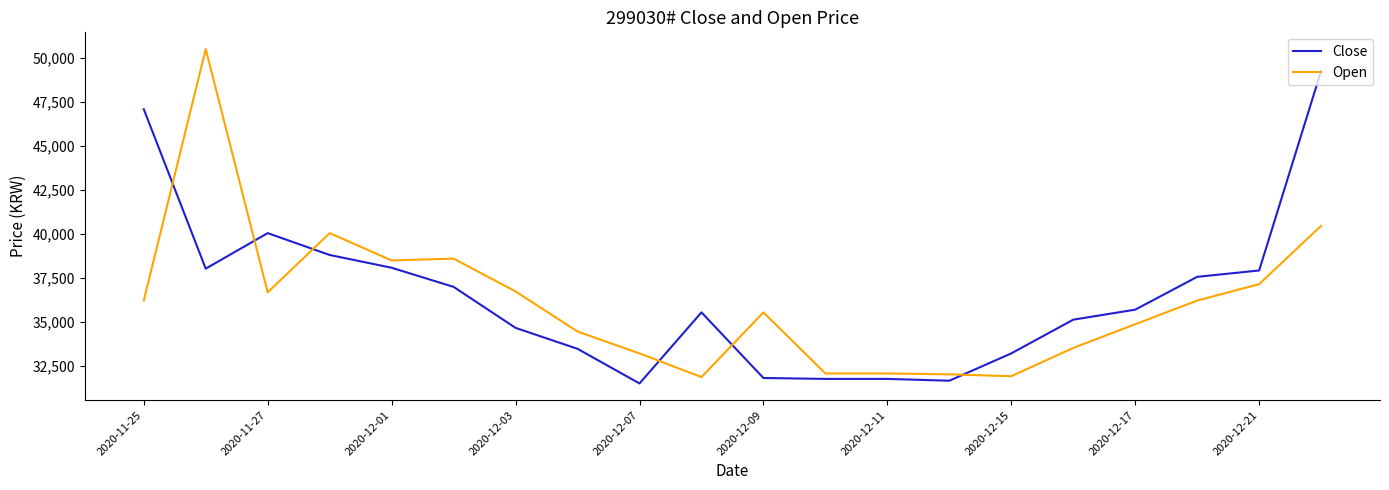

What is the difference between the maximum and minimum values in the Close series?

17754